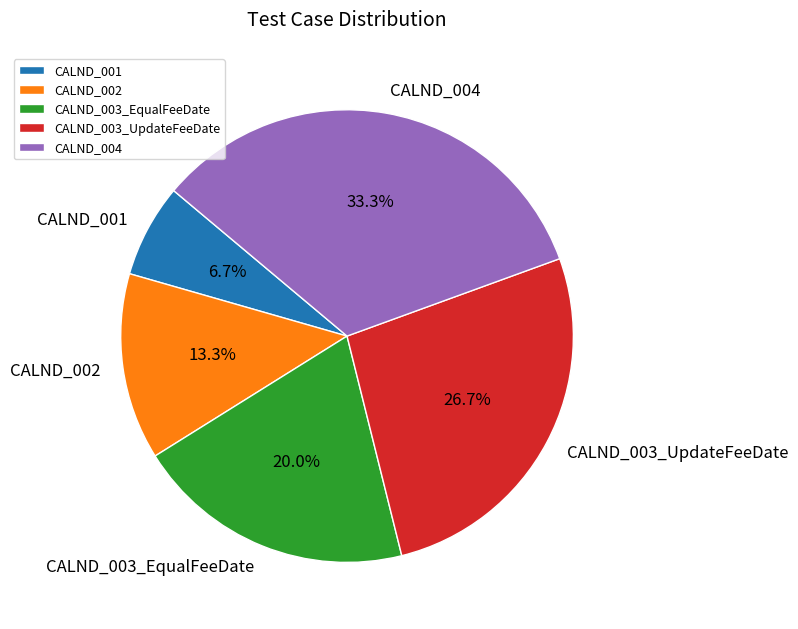

To the nearest percent, what is the average slice percentage?

20%